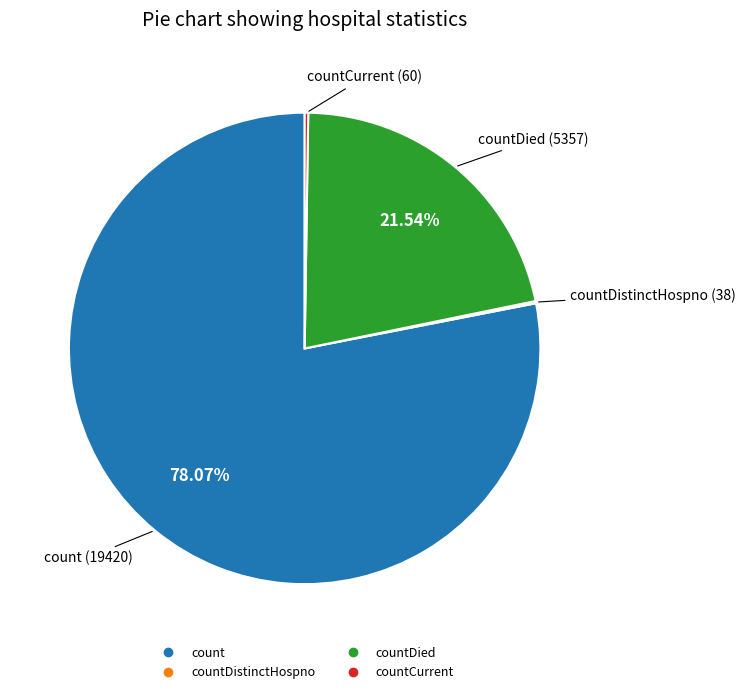

Does any single category account for the majority?

Yes